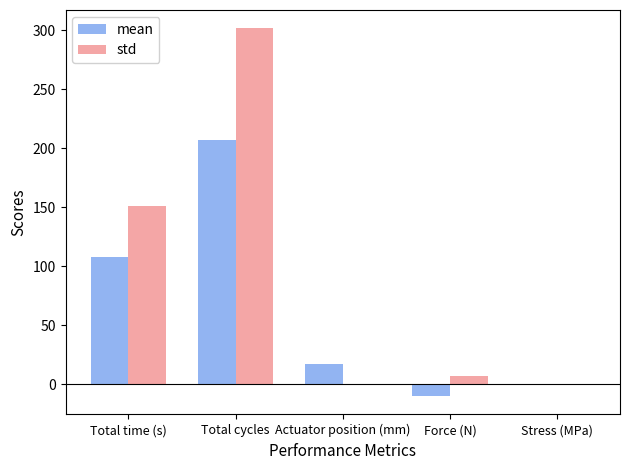

The value of std at Total cycles is 158.1. True or false?

False